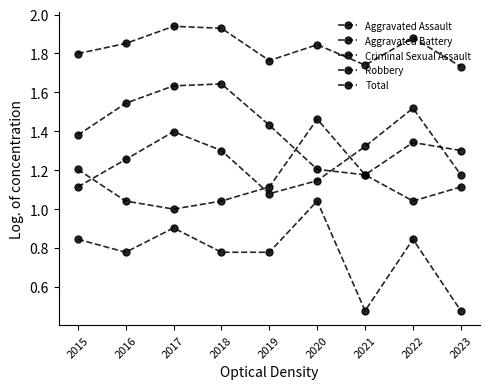

List the labels in order of Aggravated Battery value, smallest first.

2017, 2016, 2018, 2022, 2019, 2023, 2021, 2015, 2020